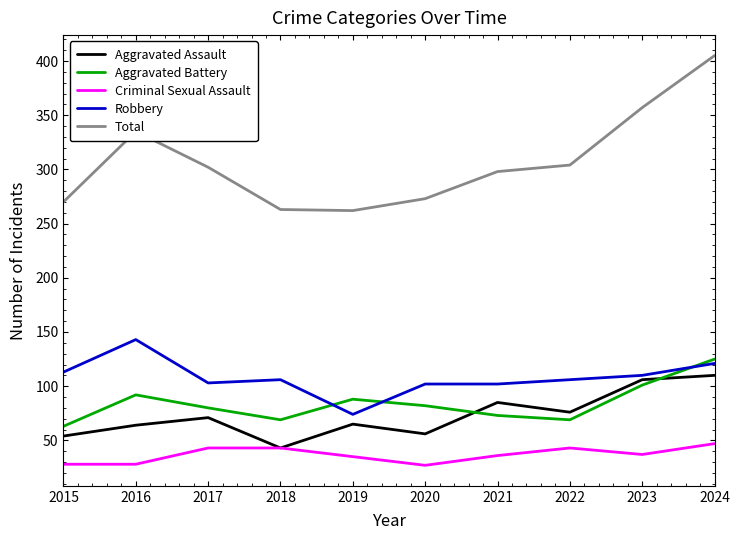

At which category does the chart reach its peak across all series?

2024